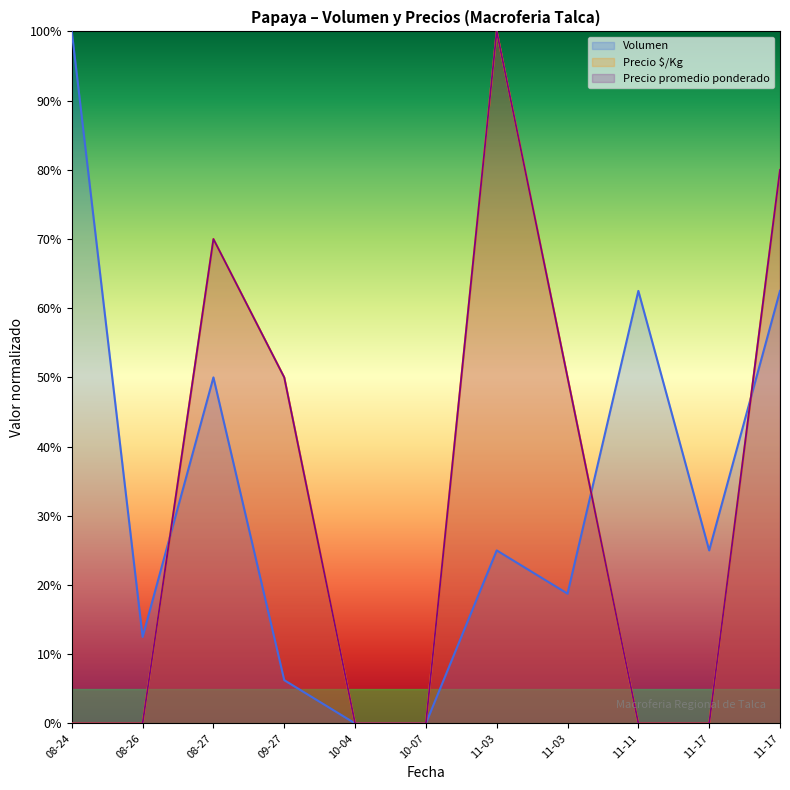

Where is the first local maximum for Precio máximo?

08-27